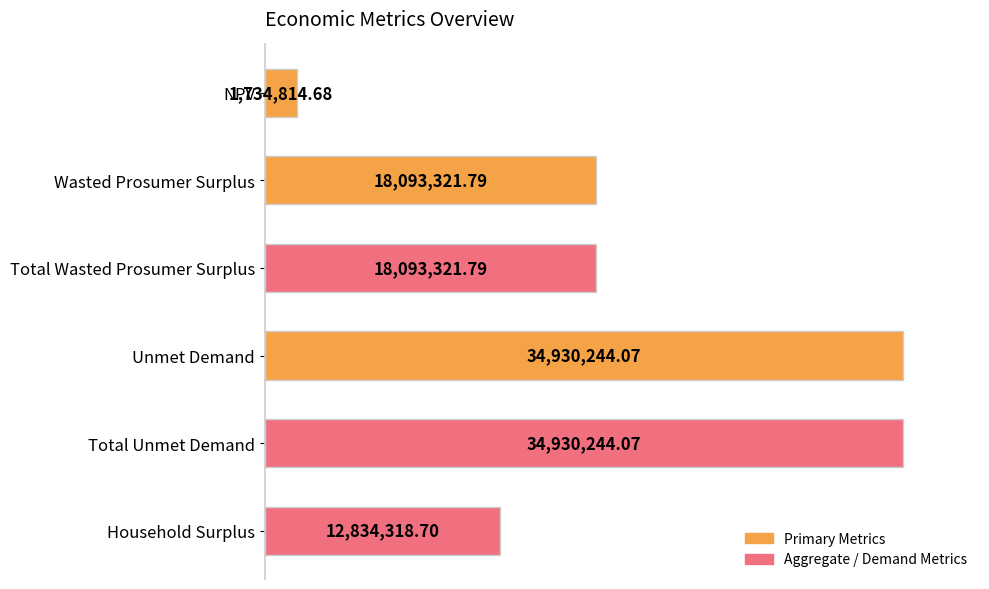

What is the smallest value displayed?

1734814.7